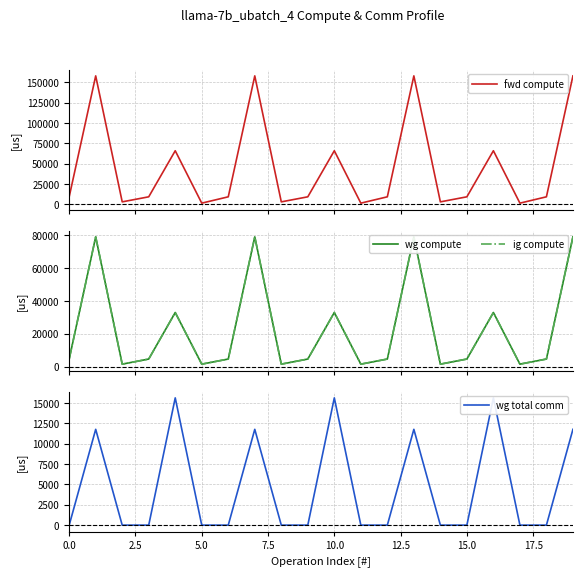

What is the maximum value for wg total comm?

15648.0